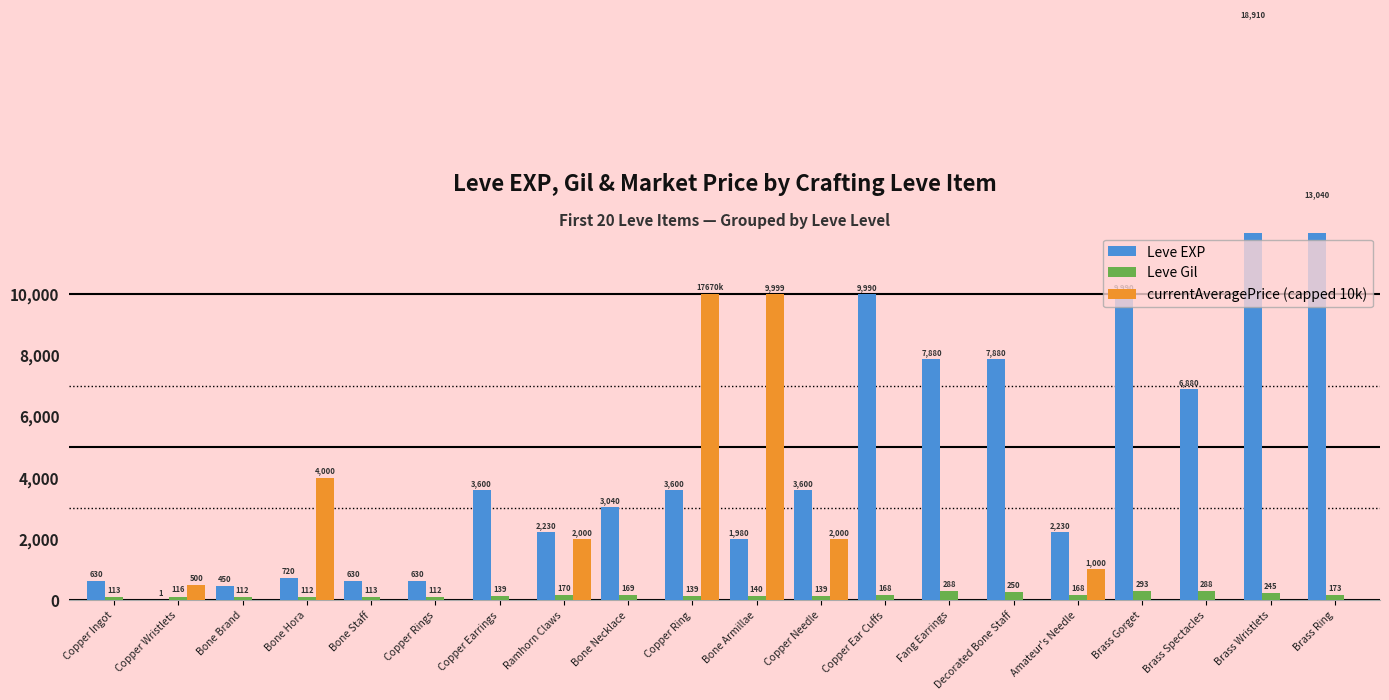

The value of Leve Gil at Copper Ear Cuffs is 106. True or false?

False